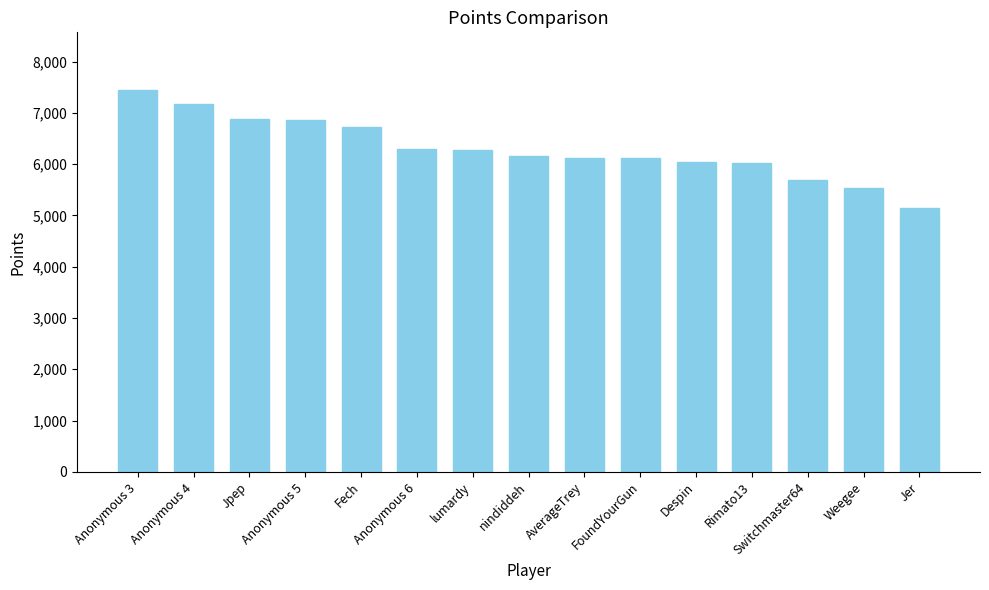

The value at Despin is 3235. True or false?

False